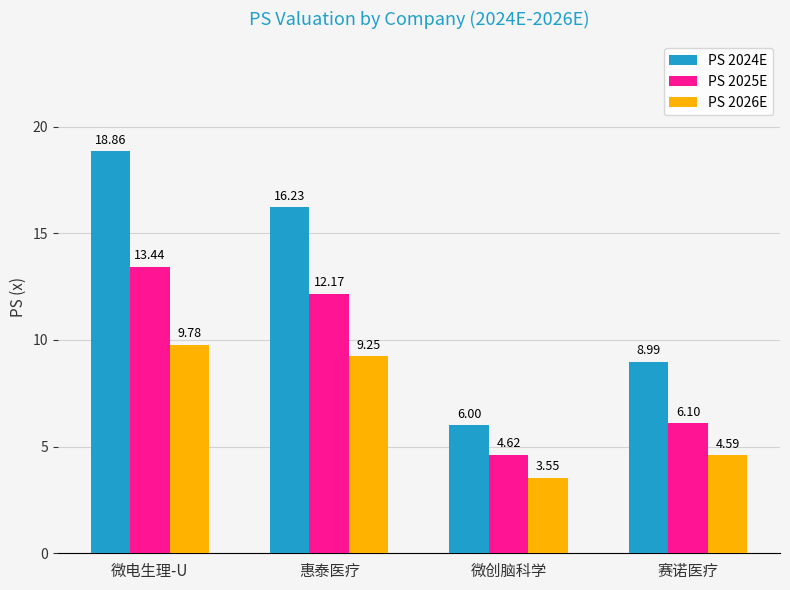

Which category has the lowest value across all series?

微创脑科学